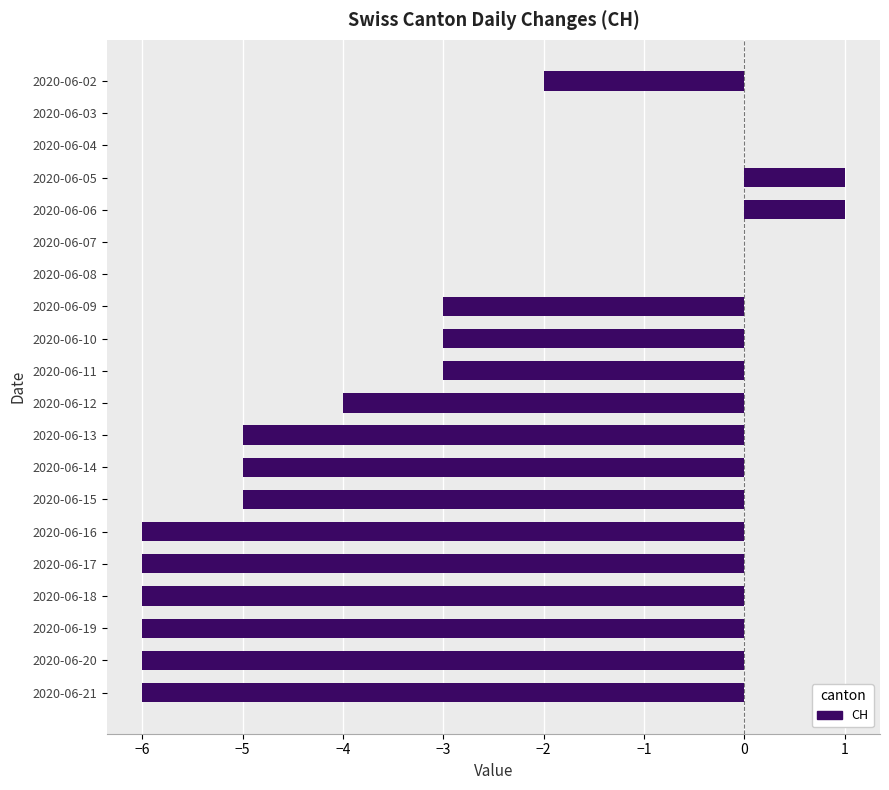

How many categories are shown in the chart?

20